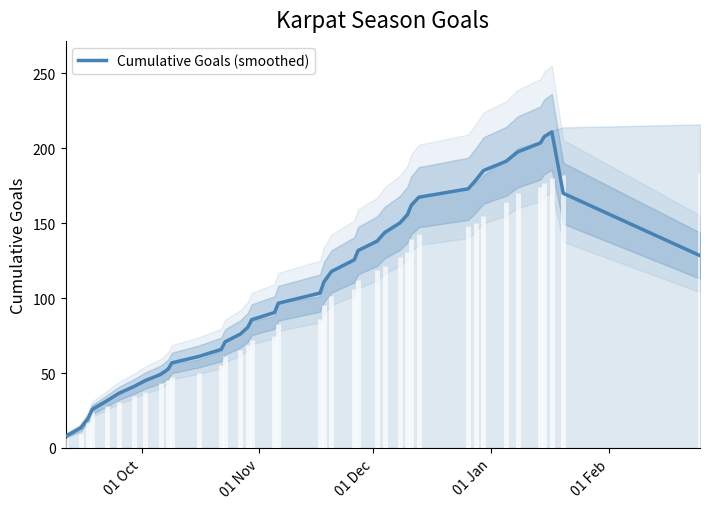

What is the minimum value for Cumulative Goals (smoothed)?

7.8